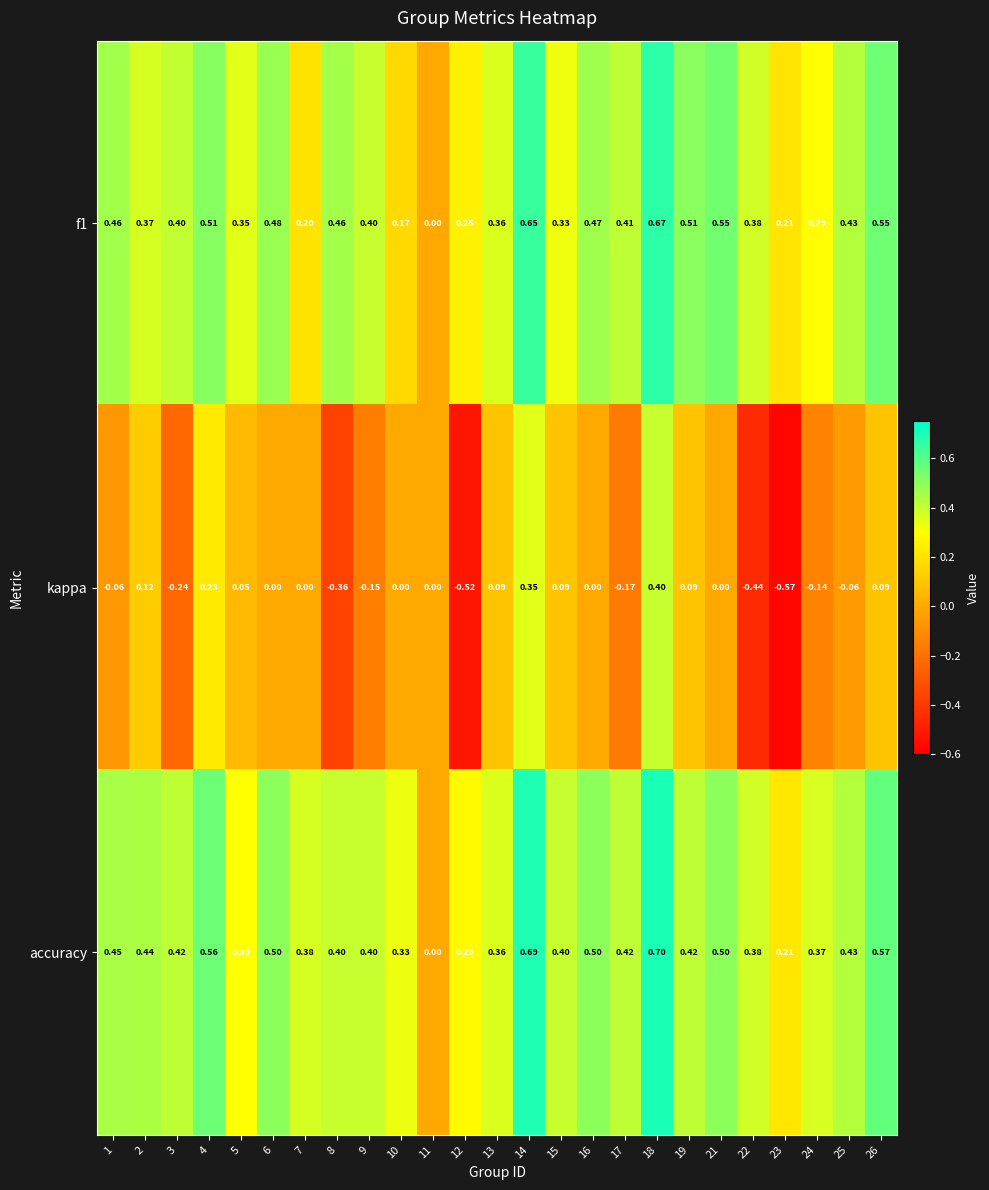

Which series has the largest range (max minus min)?

kappa